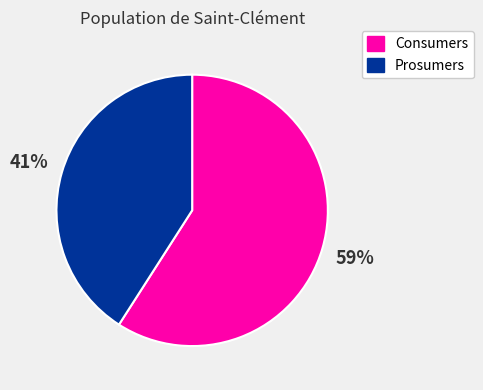

Does Prosumers account for over 50% of the chart?

No